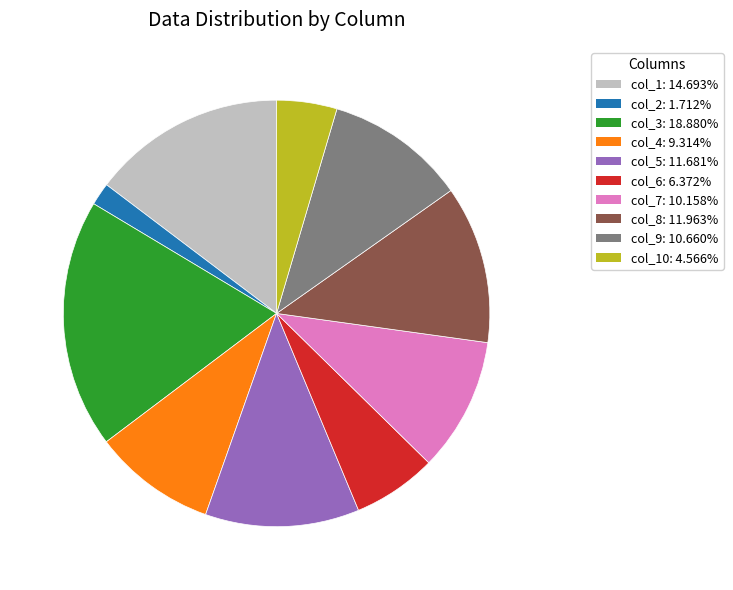

Is the sum of col_1: 14.693% and col_8: 11.963% greater than half?

No